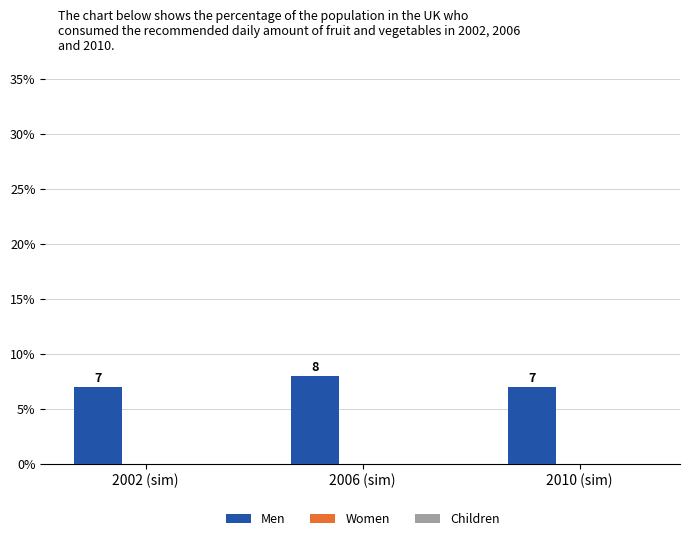

Does the chart contain any negative values?

No